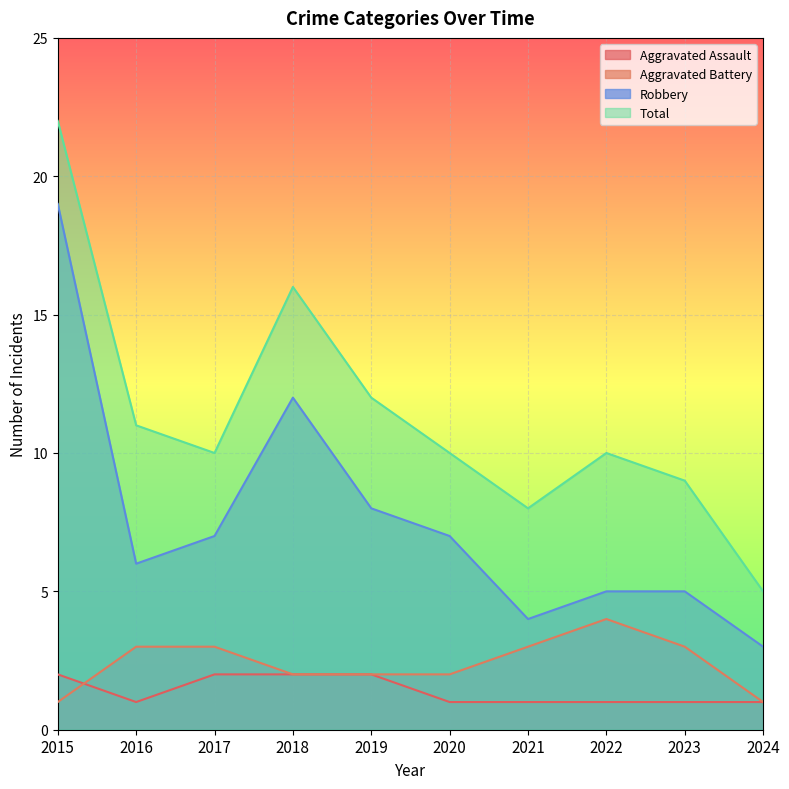

Reading right to left, list all the values displayed in this chart.

Aggravated Assault: 2024=1	2023=1	2022=1	2021=1	2020=1	2019=2	2018=2	2017=2	2016=1	2015=2
Aggravated Battery: 2024=1	2023=3	2022=4	2021=3	2020=2	2019=2	2018=2	2017=3	2016=3	2015=1
Robbery: 2024=3	2023=5	2022=5	2021=4	2020=7	2019=8	2018=12	2017=7	2016=6	2015=19
Total: 2024=5	2023=9	2022=10	2021=8	2020=10	2019=12	2018=16	2017=10	2016=11	2015=22